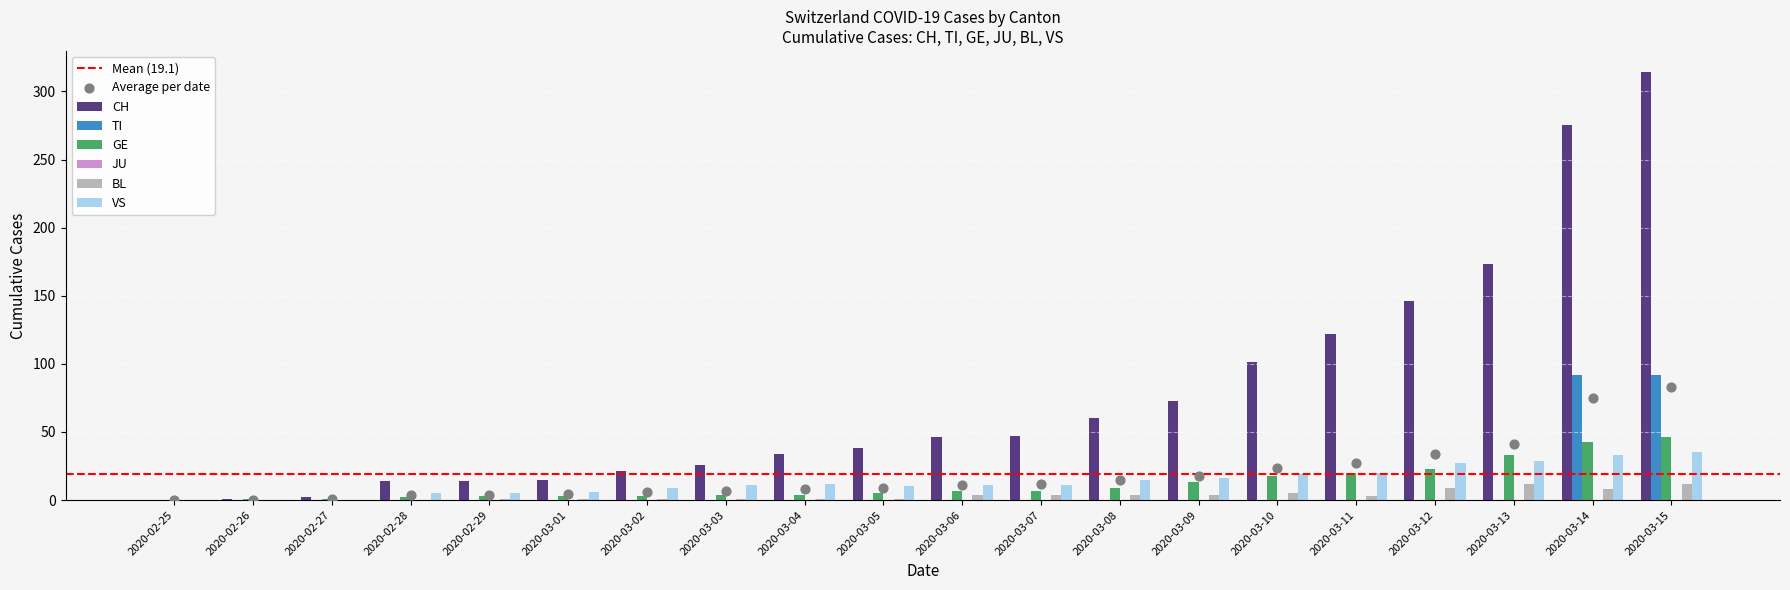

Which series has the largest Y range (max minus min)?

CH